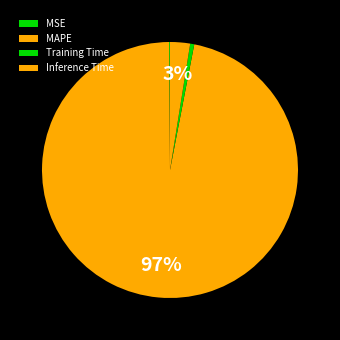

True or false: MSE accounts for 0% of the total.

True